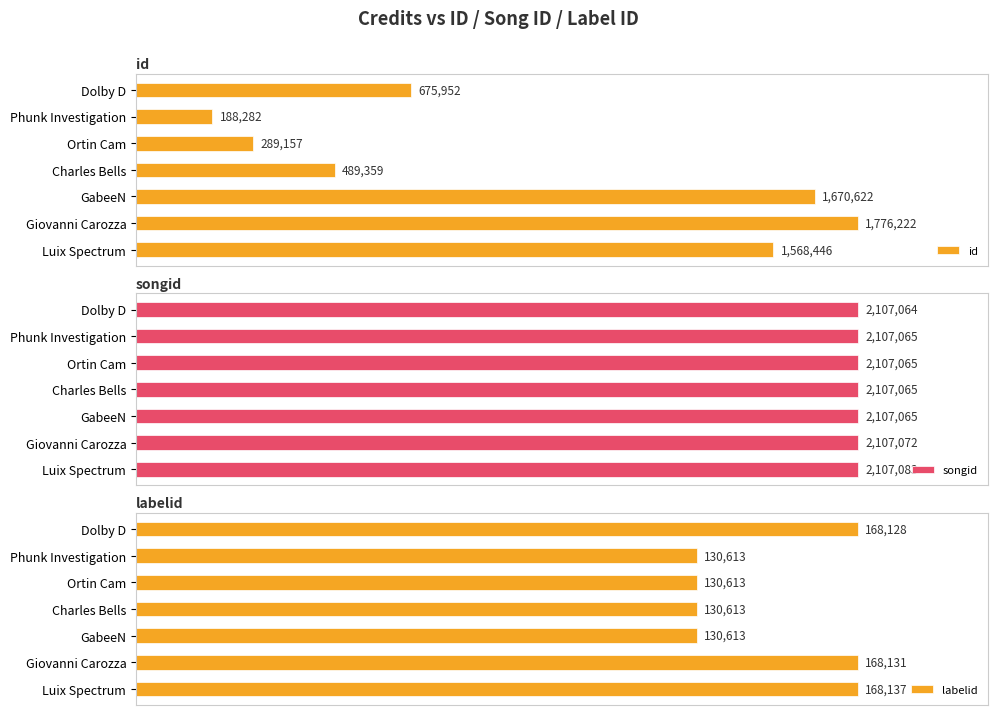

Which category has the highest value in the labelid series?

Luix Spectrum